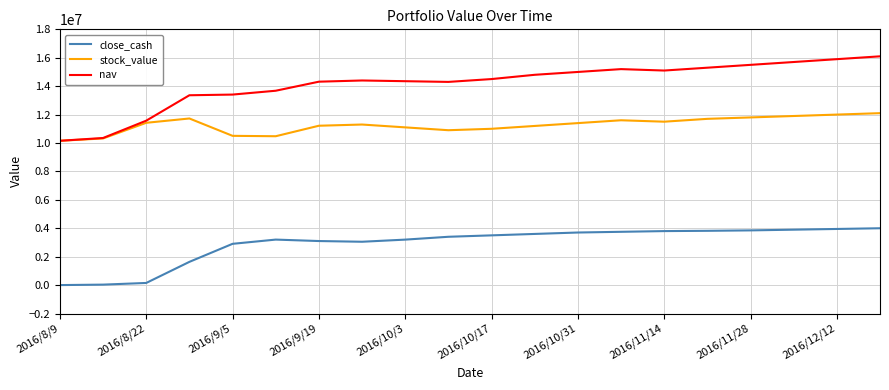

At how many categories does at least one series exceed 3173294?

20